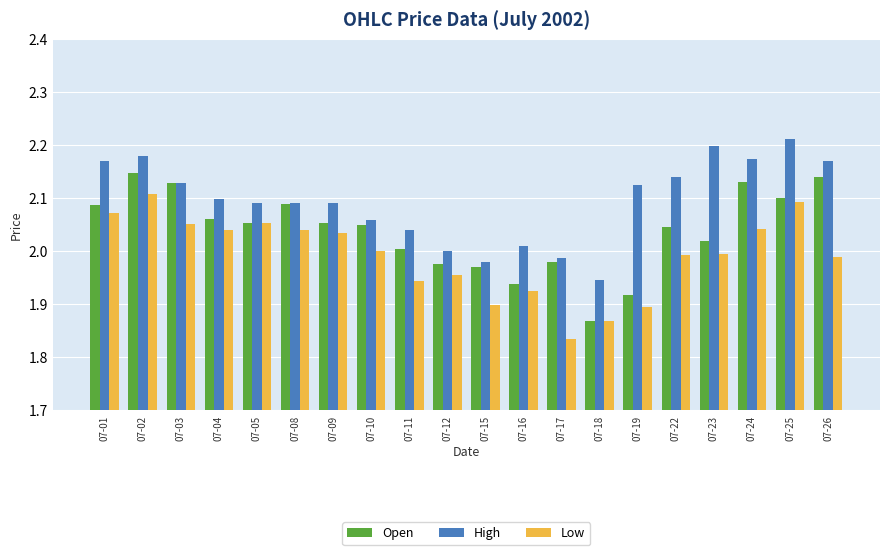

List the series in order of their peak value, highest first.

High, Open, Low